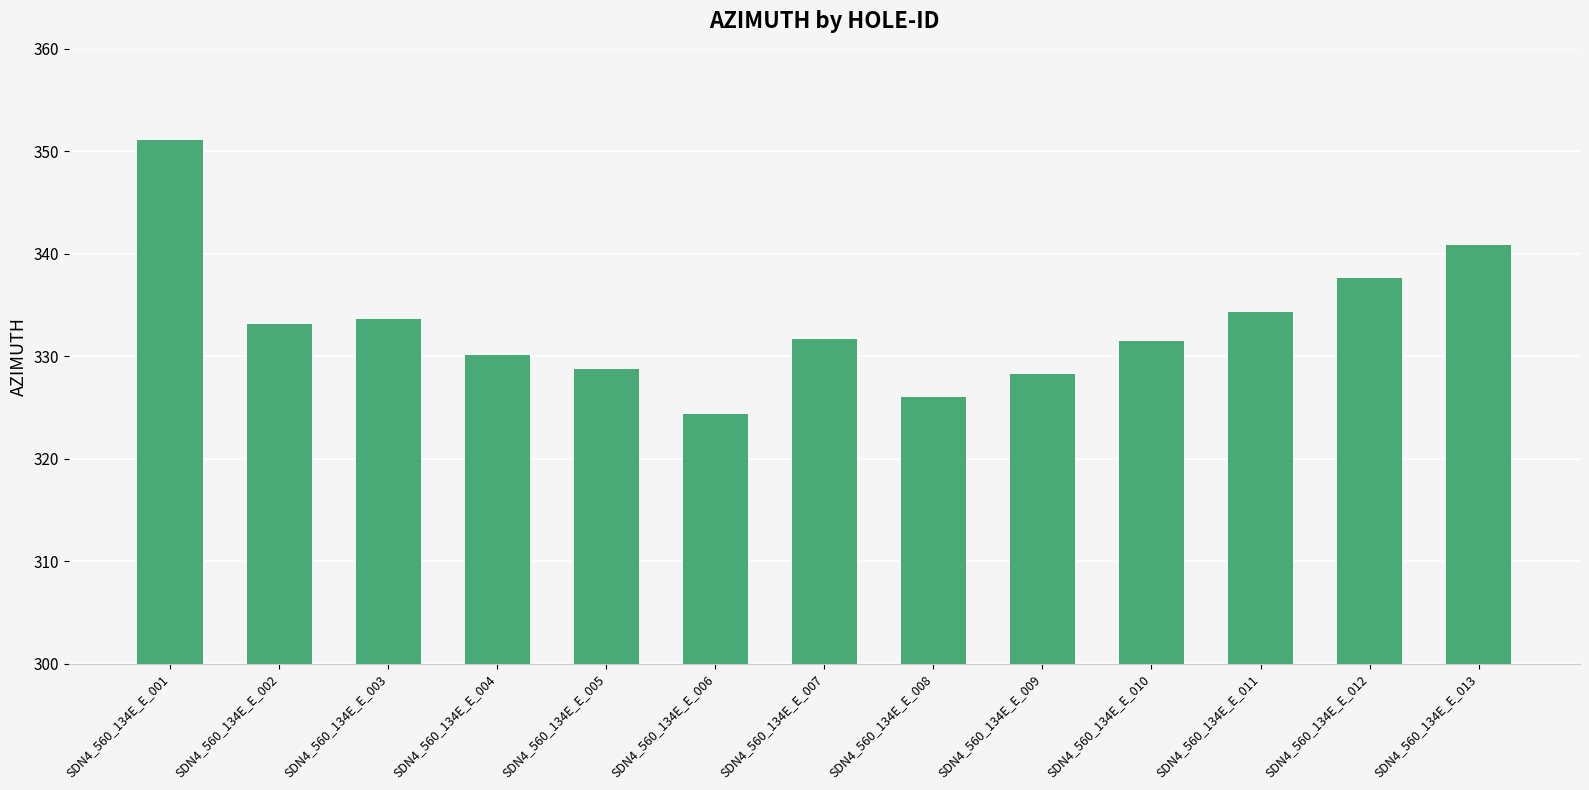

The value at SDN4_560_134E_E_012 is 337.6. True or false?

True